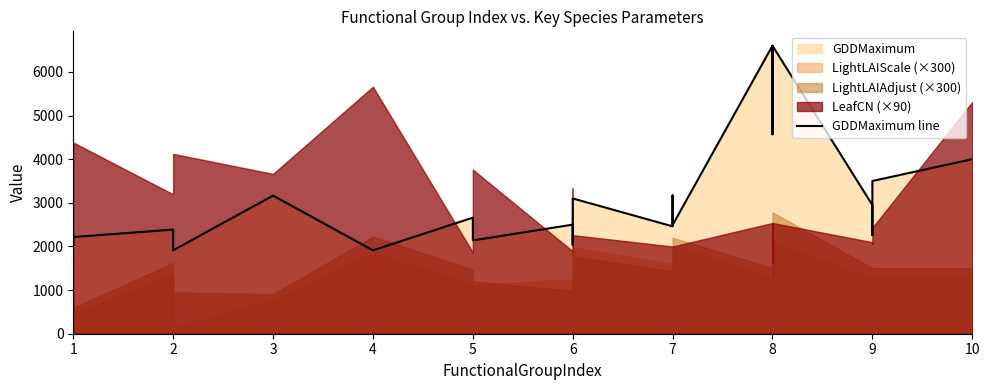

Where is the first local maximum?

2